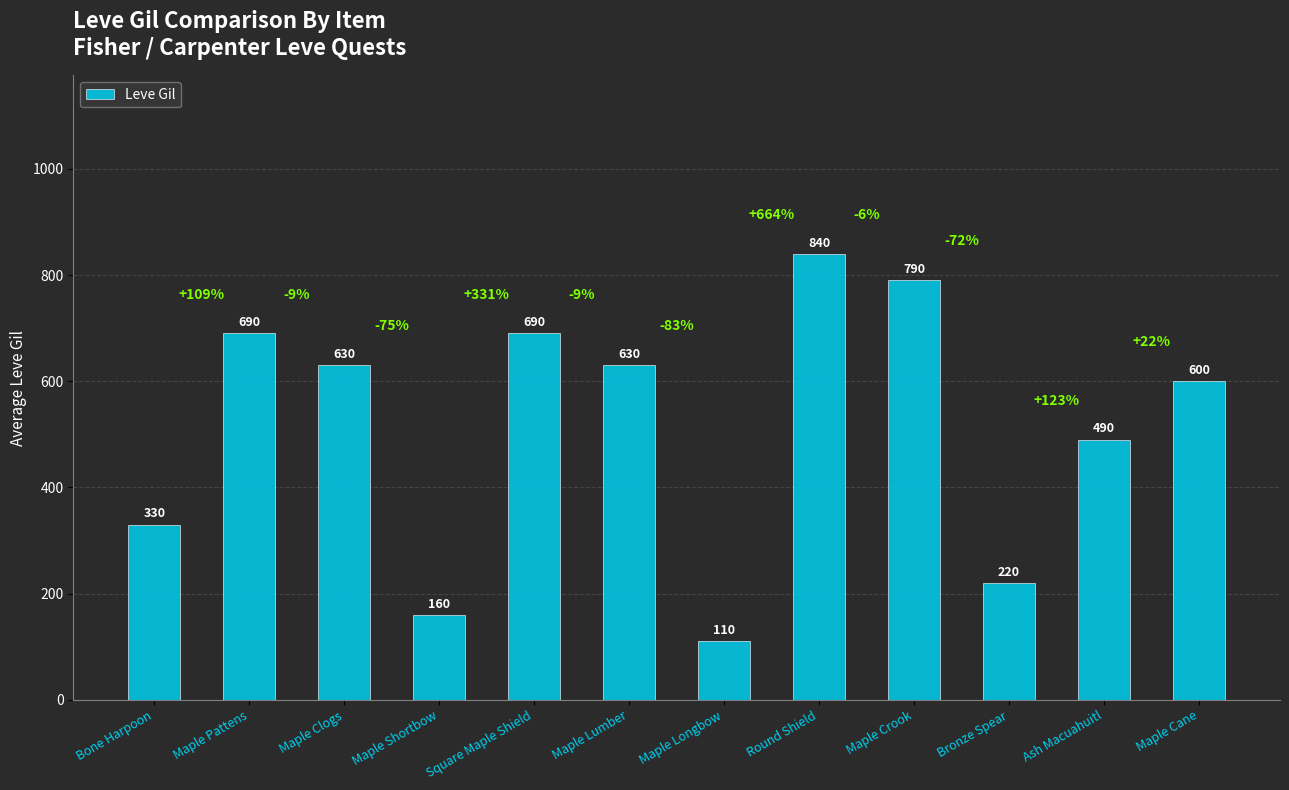

Reading left to right, list all the values displayed in this chart.

Bone Harpoon=330	Maple Pattens=690	Maple Clogs=630	Maple Shortbow=160	Square Maple Shield=690	Maple Lumber=630	Maple Longbow=110	Round Shield=840	Maple Crook=790	Bronze Spear=220	Ash Macuahuitl=490	Maple Cane=600